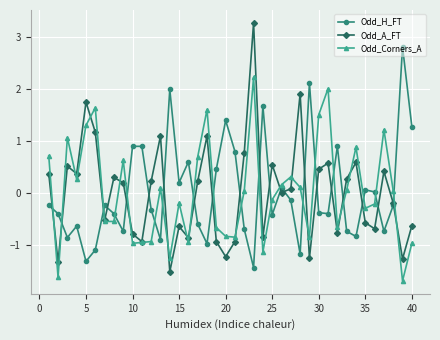

Which series has the largest range (max minus min)?

Odd_A_FT